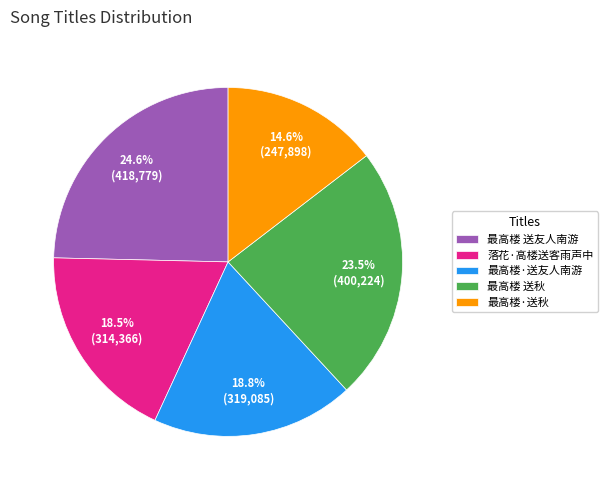

How many segments does this pie chart have?

5